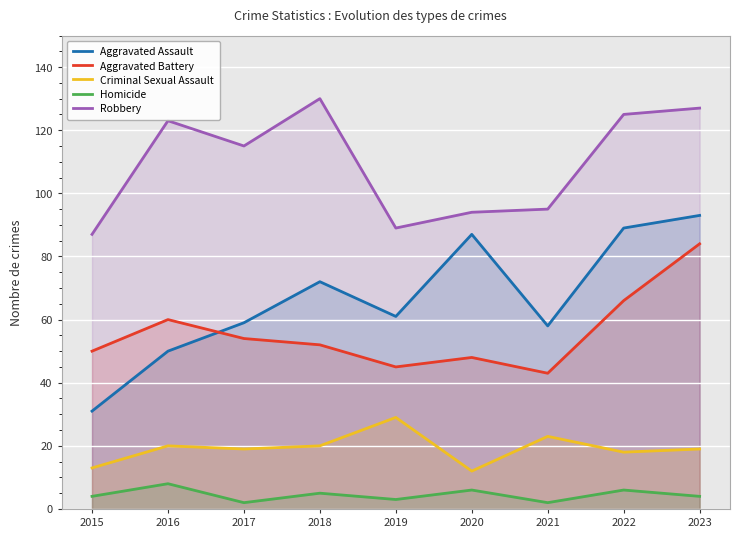

True or false: Aggravated Battery and Robbery cross at least once.

False